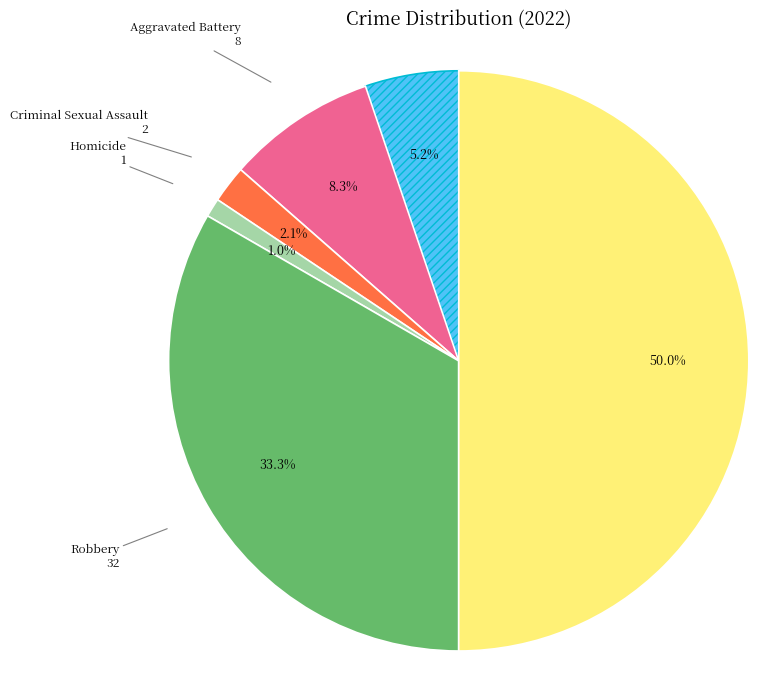

Do Robbery and Theft together represent more than half of the pie?

Yes